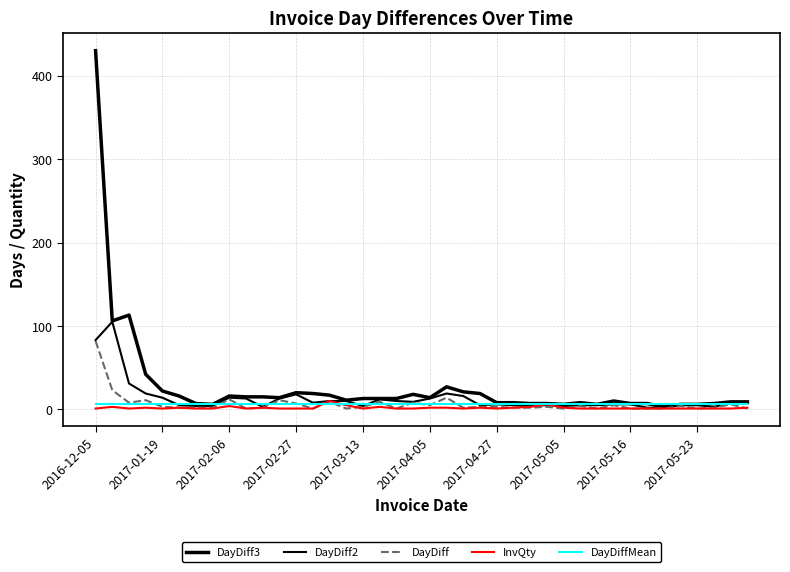

How many lines are shown in the chart?

5